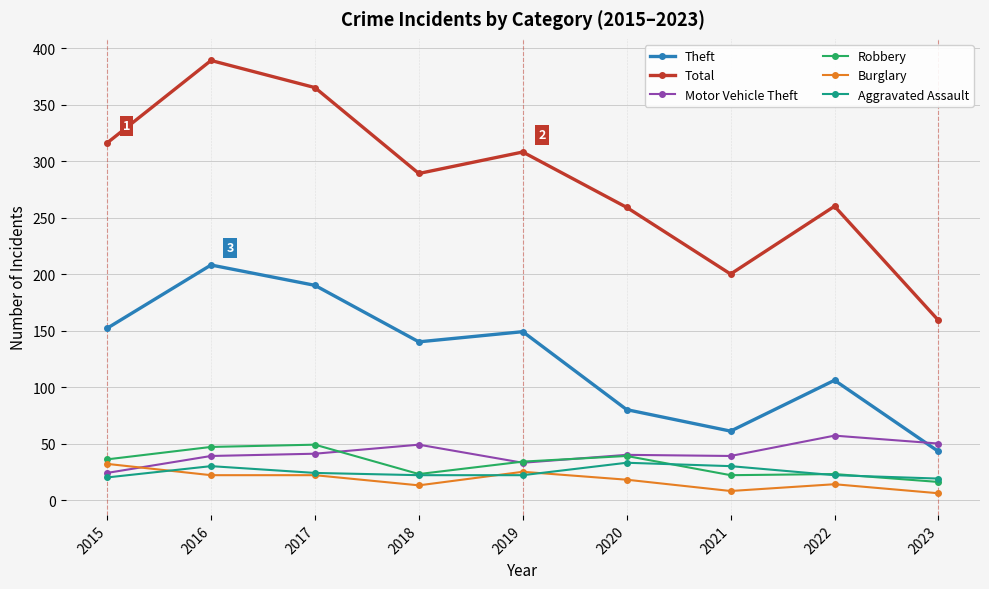

At which category is the sum across all series the highest?

2016